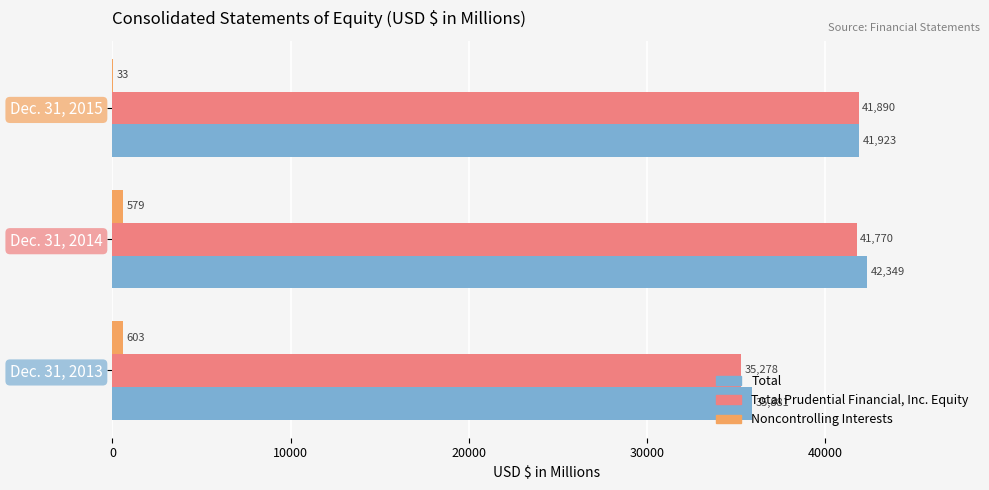

What is the total value across all series at Dec. 31, 2015?

83846